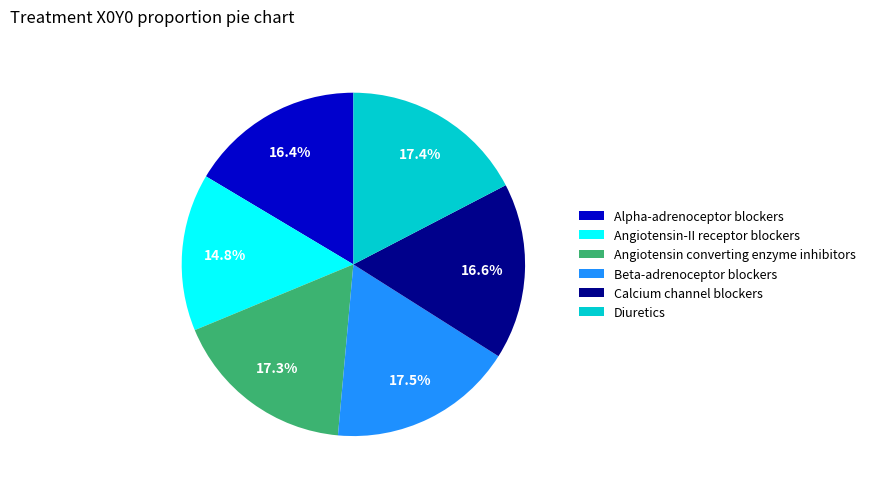

To the nearest percent, what is the average slice percentage?

17%